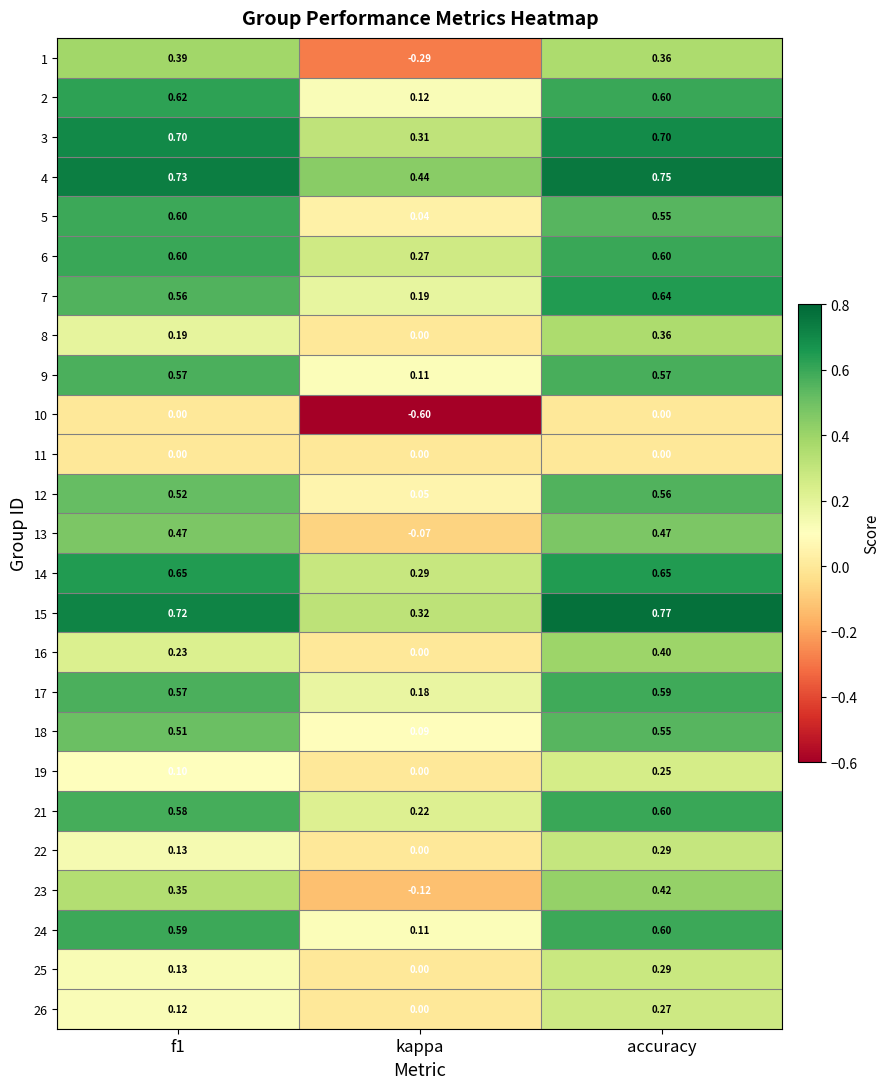

What is the smallest value displayed?

-0.6